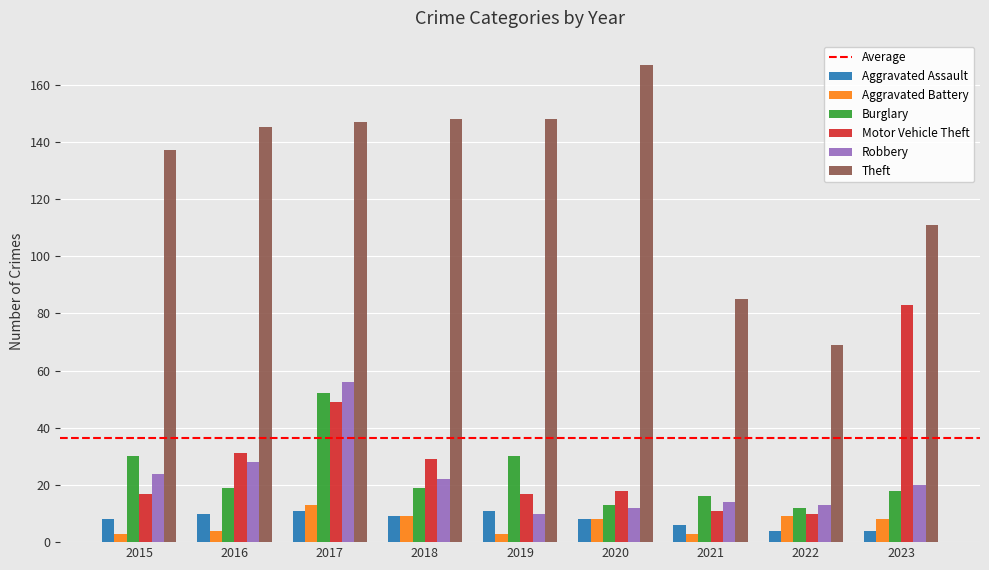

Reading right to left, extract all data points from this chart.

Aggravated Assault: 2023=4	2022=4	2021=6	2020=8	2019=11	2018=9	2017=11	2016=10	2015=8
Aggravated Battery: 2023=8	2022=9	2021=3	2020=8	2019=3	2018=9	2017=13	2016=4	2015=3
Burglary: 2023=18	2022=12	2021=16	2020=13	2019=30	2018=19	2017=52	2016=19	2015=30
Motor Vehicle Theft: 2023=83	2022=10	2021=11	2020=18	2019=17	2018=29	2017=49	2016=31	2015=17
Robbery: 2023=20	2022=13	2021=14	2020=12	2019=10	2018=22	2017=56	2016=28	2015=24
Theft: 2023=111	2022=69	2021=85	2020=167	2019=148	2018=148	2017=147	2016=145	2015=137